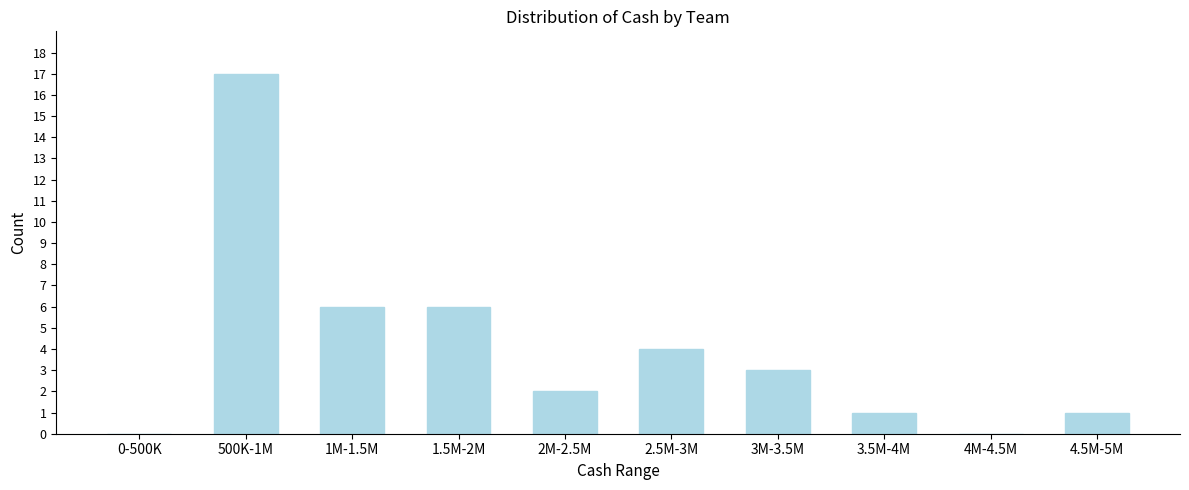

Reading left to right, list all the values displayed in this chart.

0-500K=0	500K-1M=17	1M-1.5M=6	1.5M-2M=6	2M-2.5M=2	2.5M-3M=4	3M-3.5M=3	3.5M-4M=1	4M-4.5M=0	4.5M-5M=1